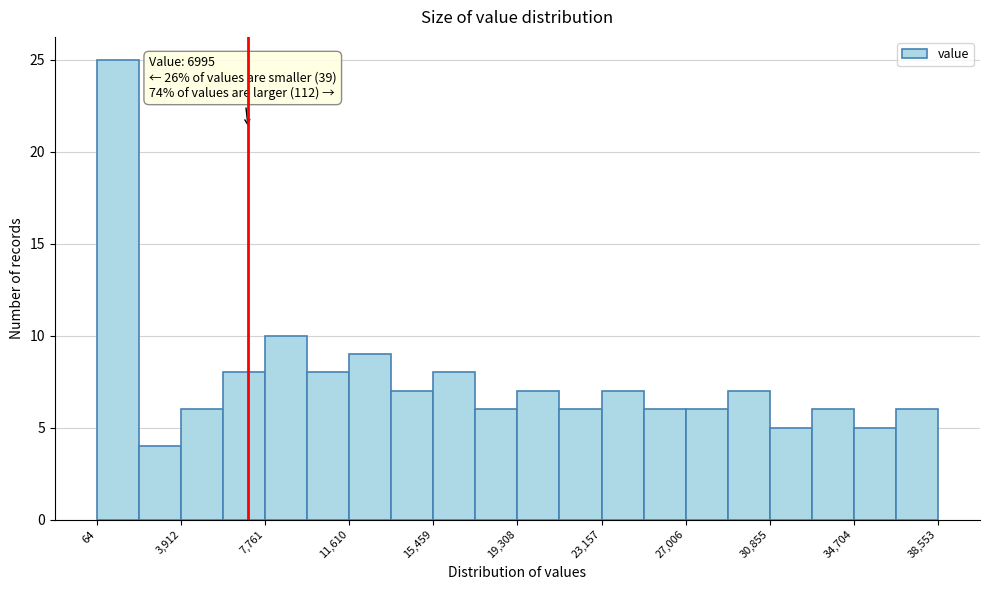

Around what value on the x-axis is the tallest bar? Give the approximate position of its centre, as read against the axis.

1000